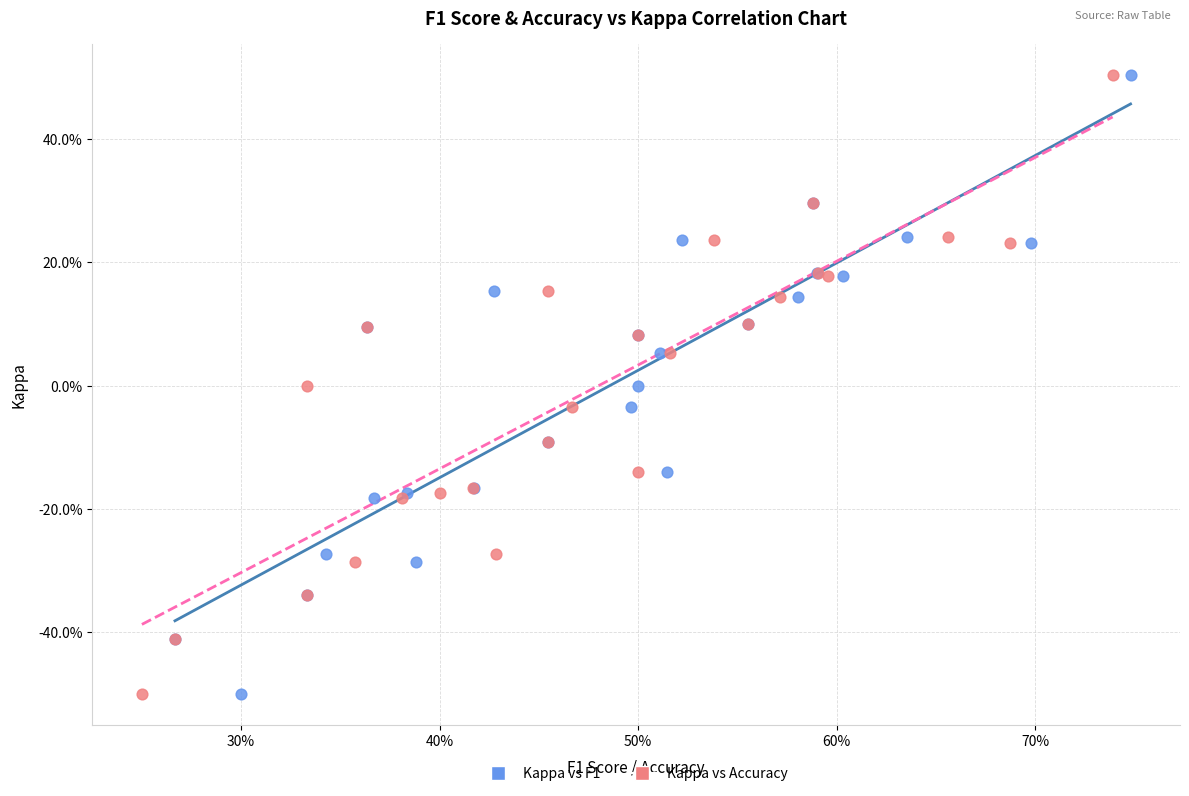

What are all the series names shown in the legend?

Kappa vs F1, Kappa vs Accuracy